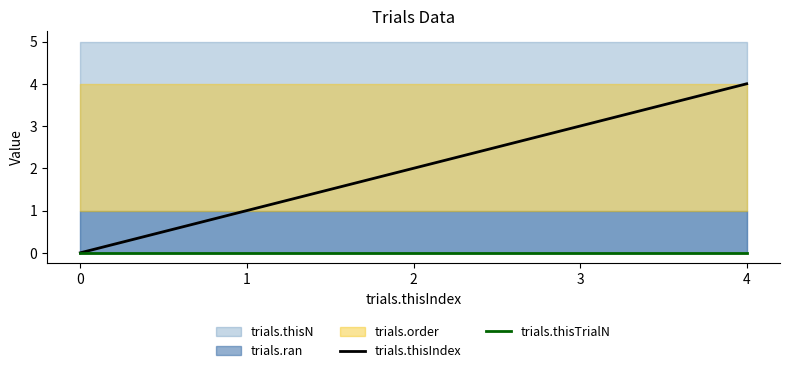

Which series changed the most between 2 and 3?

trials.thisIndex